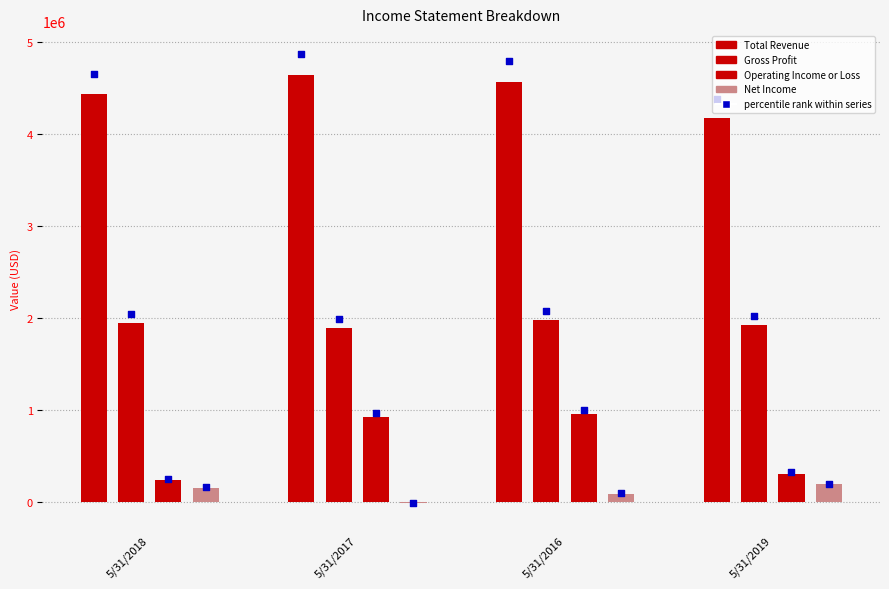

At which category is the sum across all series the highest?

5/31/2016